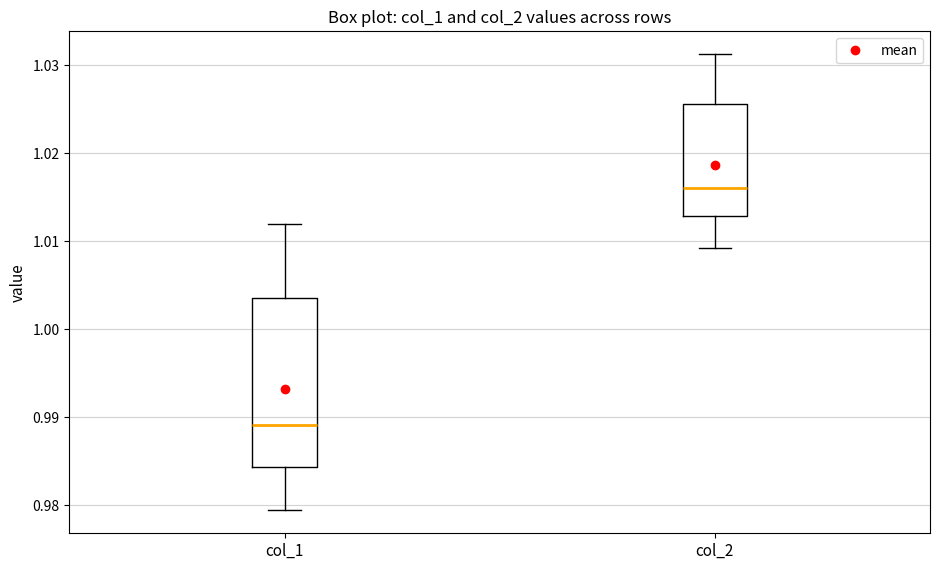

Where is the lower edge of the box for col_1 on the y-axis? The values are not printed on the chart, so give them approximately, as read against the axis.

0.984